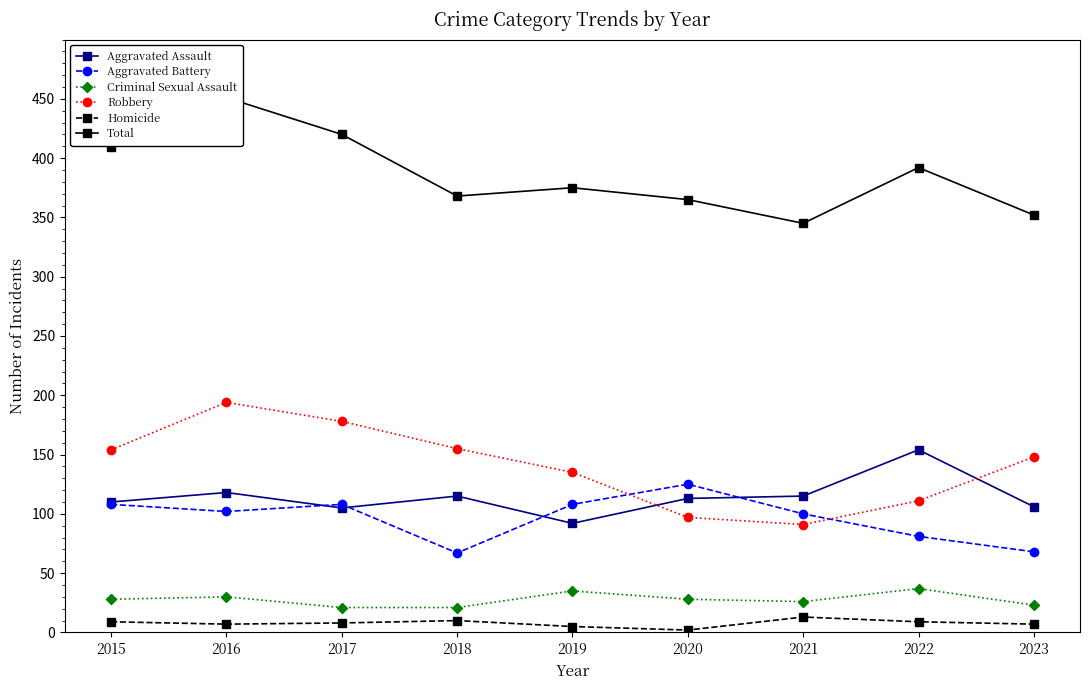

True or false: Aggravated Battery and Criminal Sexual Assault cross at least once.

False